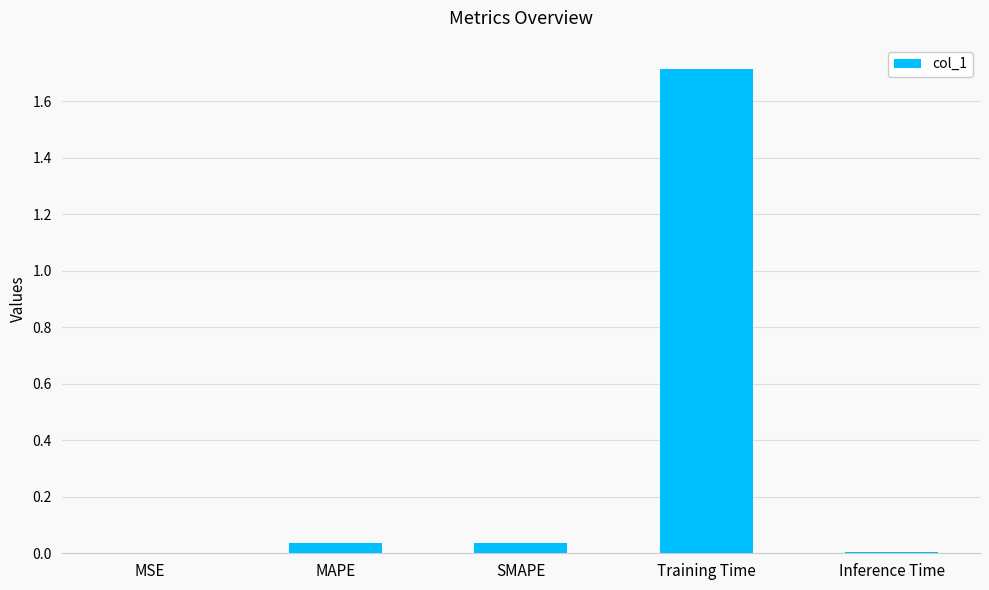

What is the sum of all values?

1.8